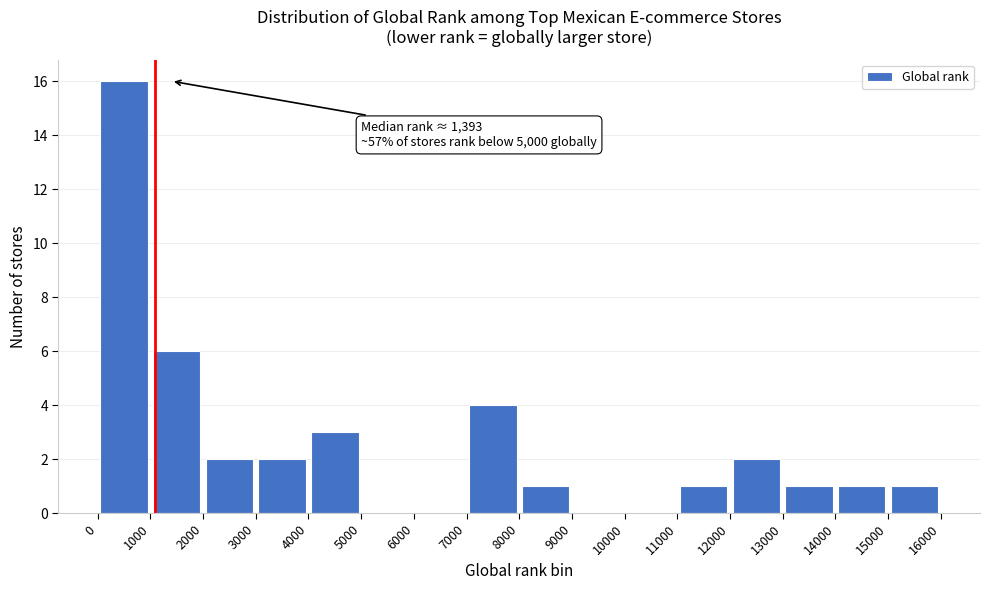

Over which range of the x-axis is the bar tallest?

0 to 1000